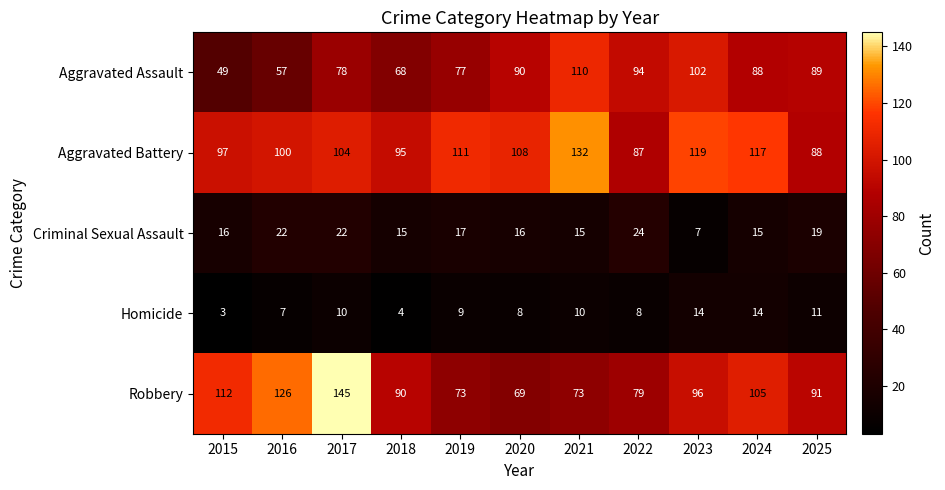

What is the difference between the maximum and minimum values in the Criminal Sexual Assault series?

17